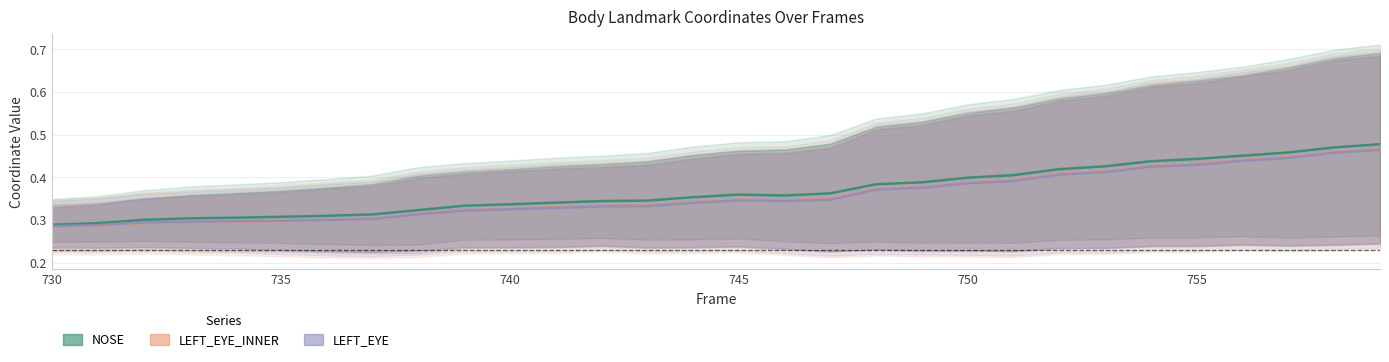

Rank the series at 745 from highest to lowest value.

NOSE, LEFT_EYE_INNER, LEFT_EYE